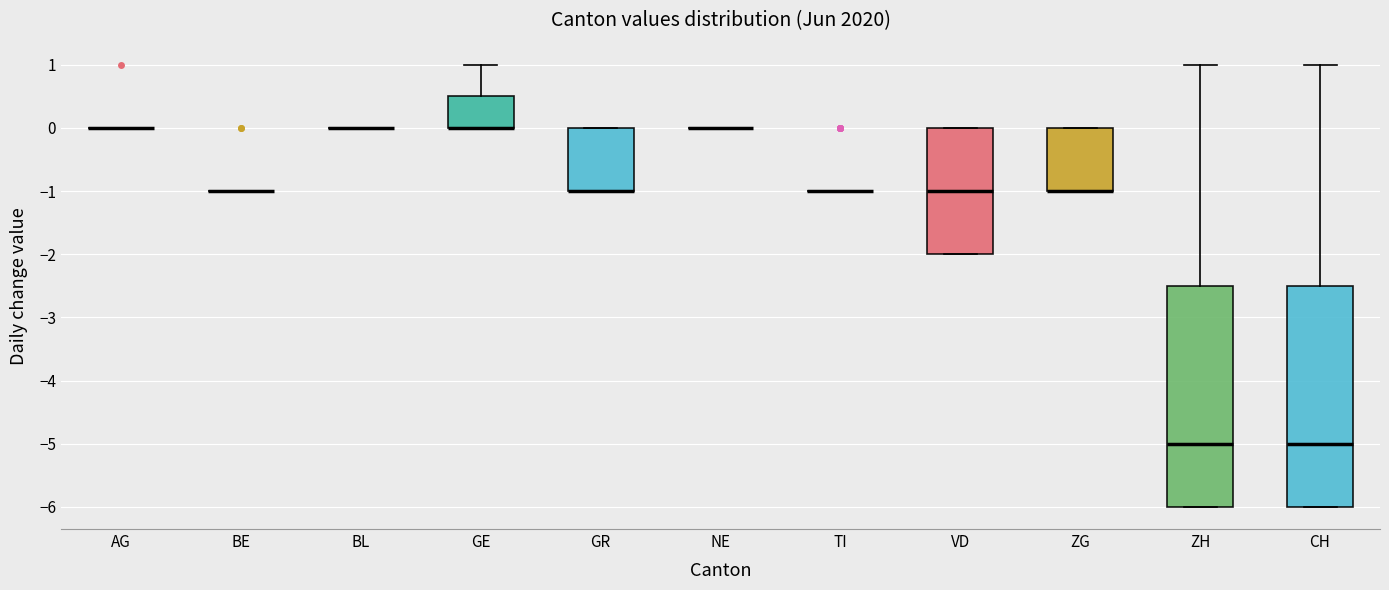

Where is the lower edge of the box for GR on the y-axis? The values are not printed on the chart, so give them approximately, as read against the axis.

-1.0